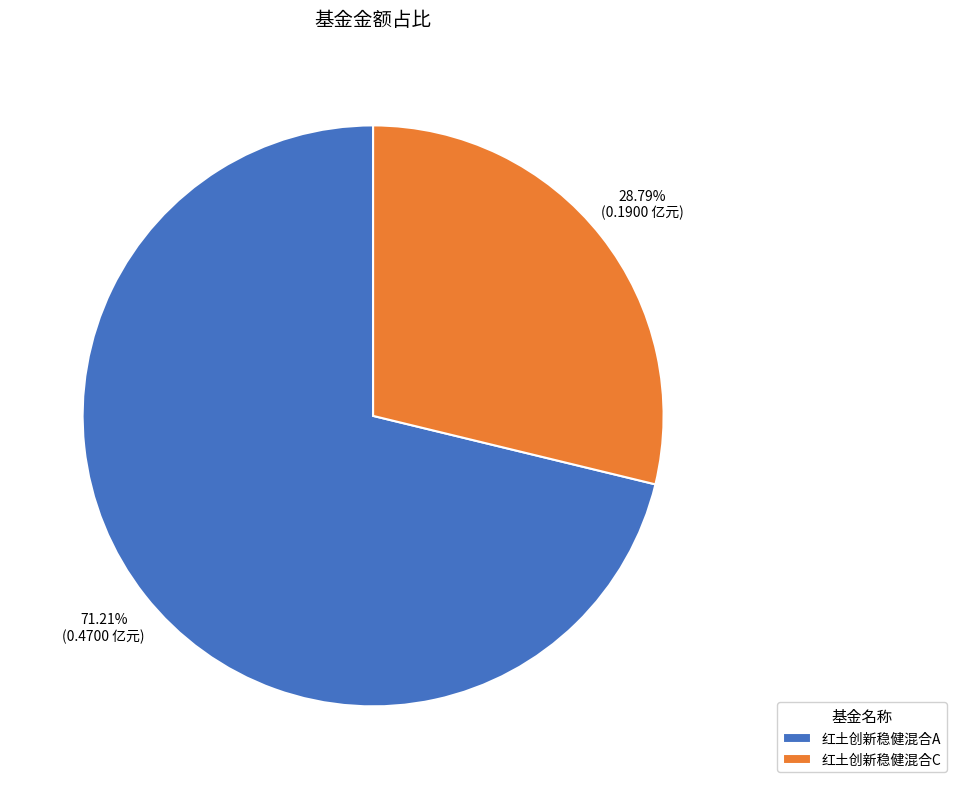

What is the majority slice?

红土创新稳健混合A